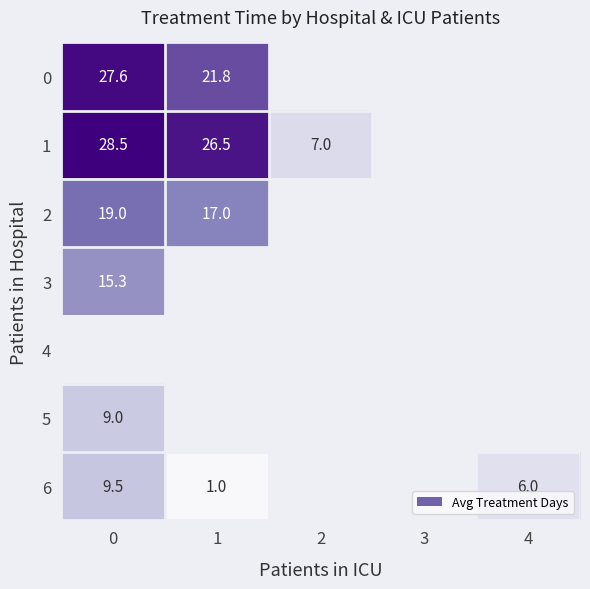

Count the number of categories in the chart.

5